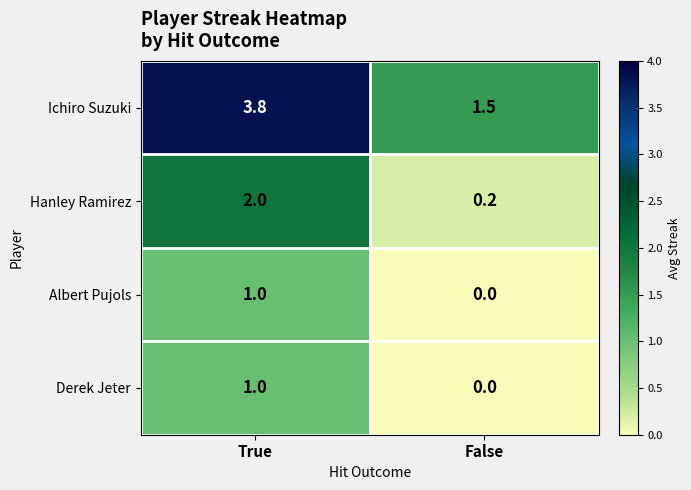

What is the difference between the Ichiro Suzuki values at True and False?

2.3